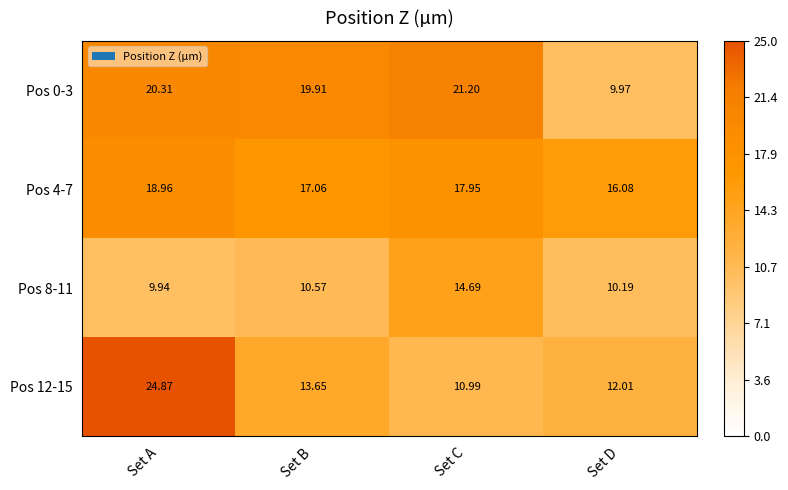

Rank the categories by Pos 4-7 value from lowest to highest.

Set D, Set B, Set C, Set A